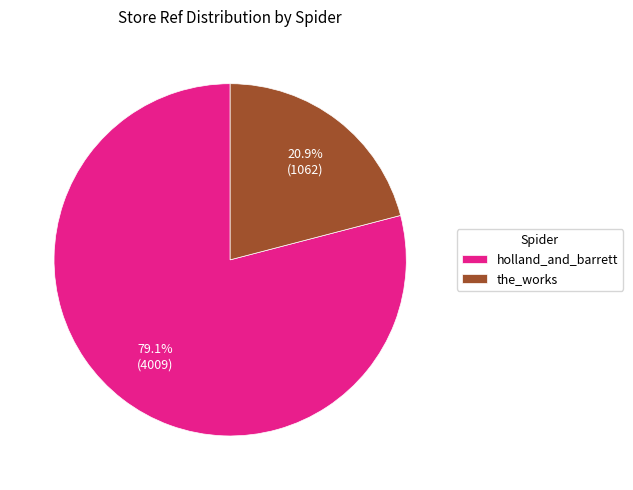

What portion of the pie excludes holland_and_barrett?

20.9%